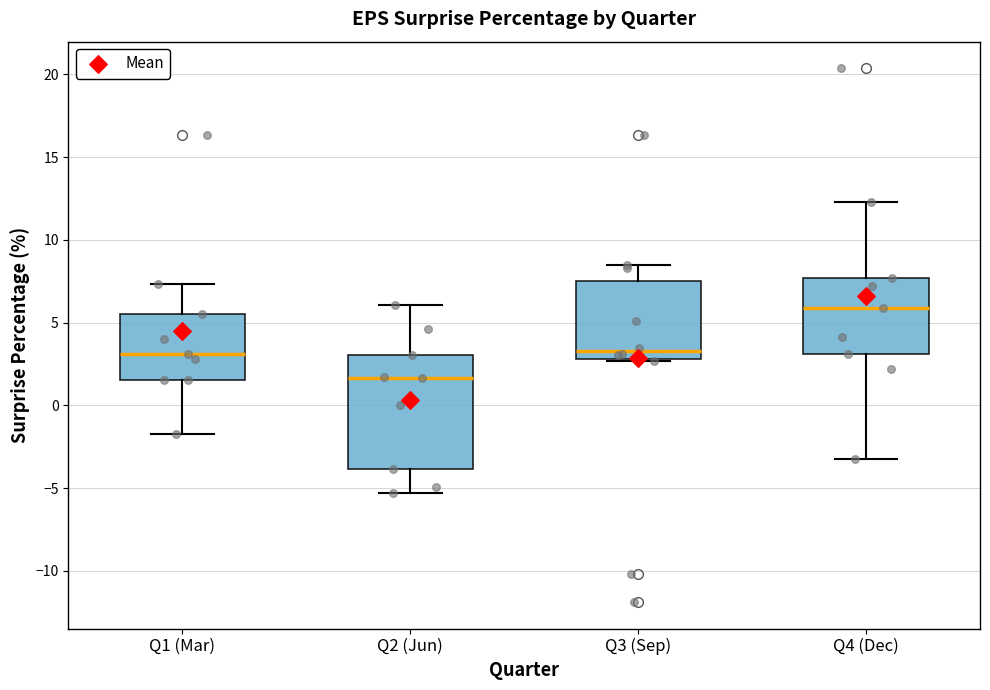

Reading left to right, transcribe this box plot: for each box, give where its median line is, the range the box spans, and where its two whiskers end, as read against the y-axis. The values are not printed on the chart, so give them approximately, as read against the axis.

Q1 (Mar): median 3.0, box 1.5 to 5.5, whiskers -1.5 to 7.5
Q2 (Jun): median 1.5, box -4.0 to 3.0, whiskers -5.5 to 6.0
Q3 (Sep): median 3.5, box 3.0 to 7.5, whiskers 2.5 to 8.5
Q4 (Dec): median 6.0, box 3.0 to 7.5, whiskers -3.0 to 12.5